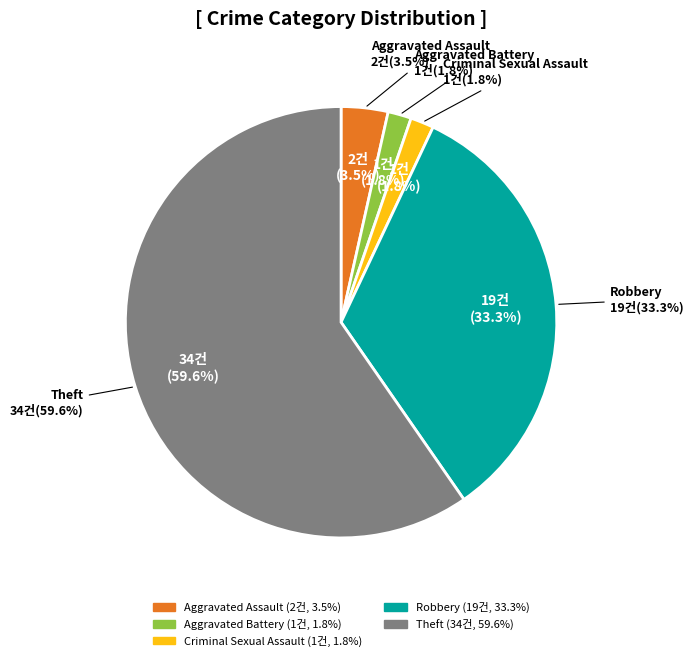

How many slices are in this pie chart?

5